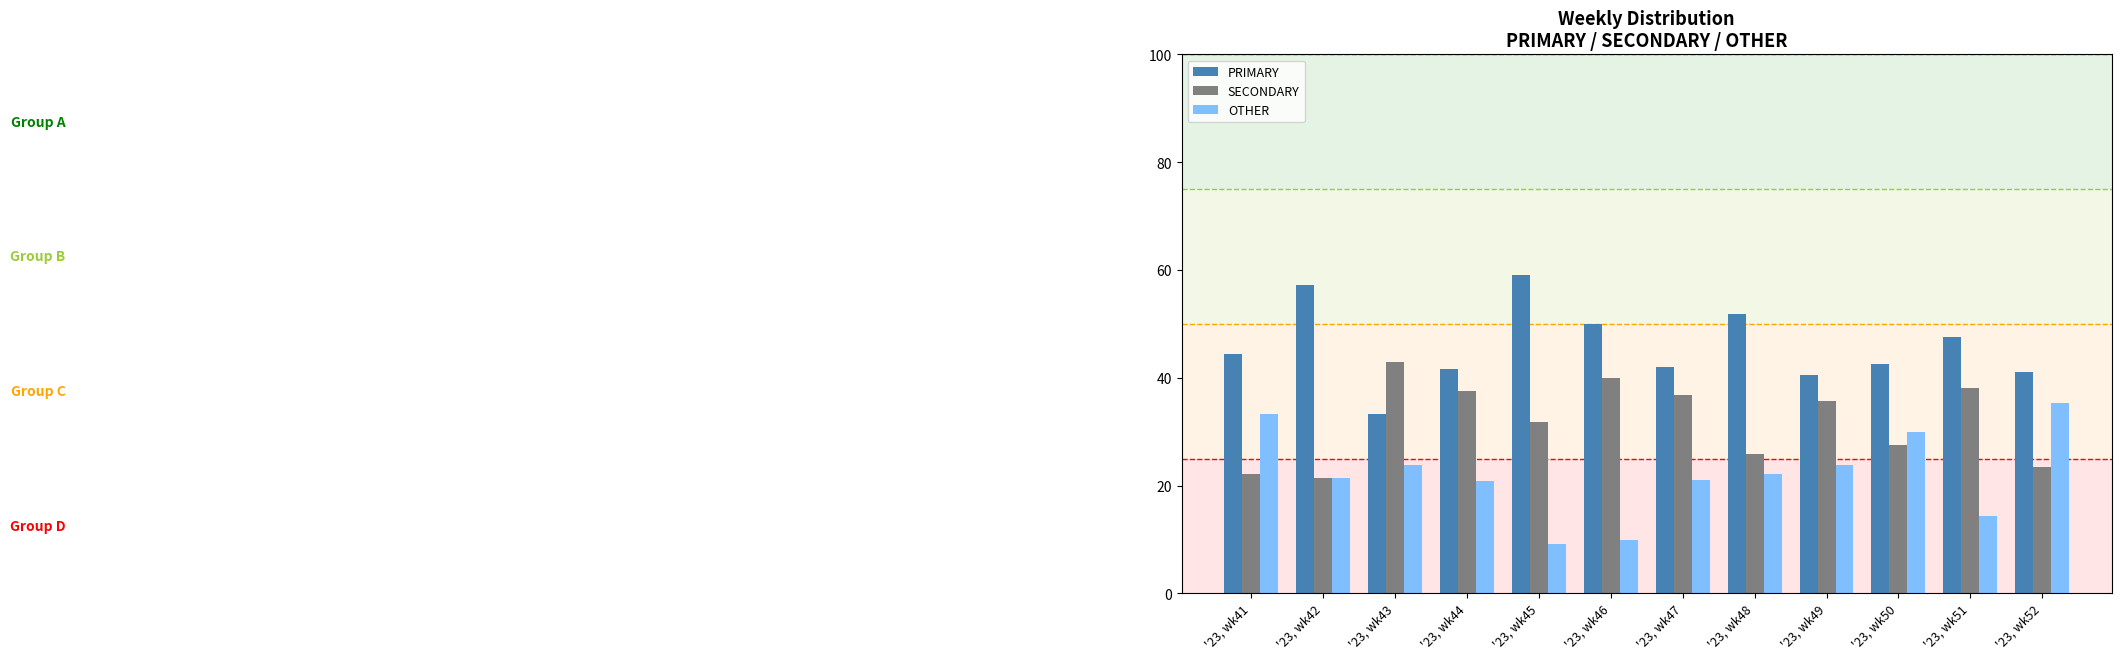

What is the difference between the highest and lowest values at '23, wk42?

35.7